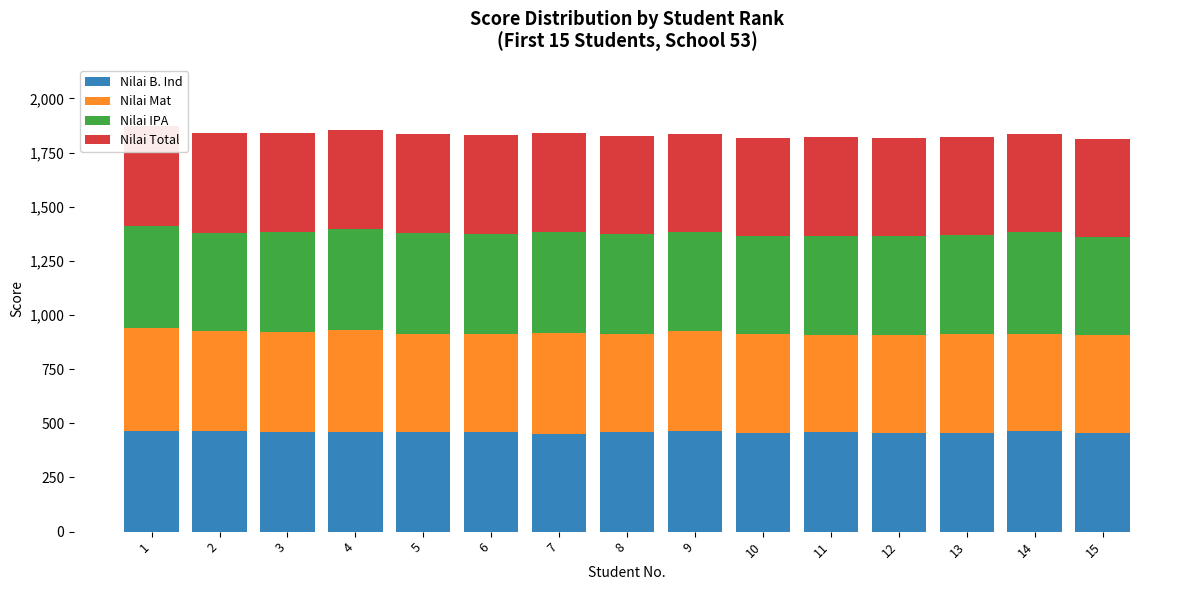

How many groups of bars are there?

15